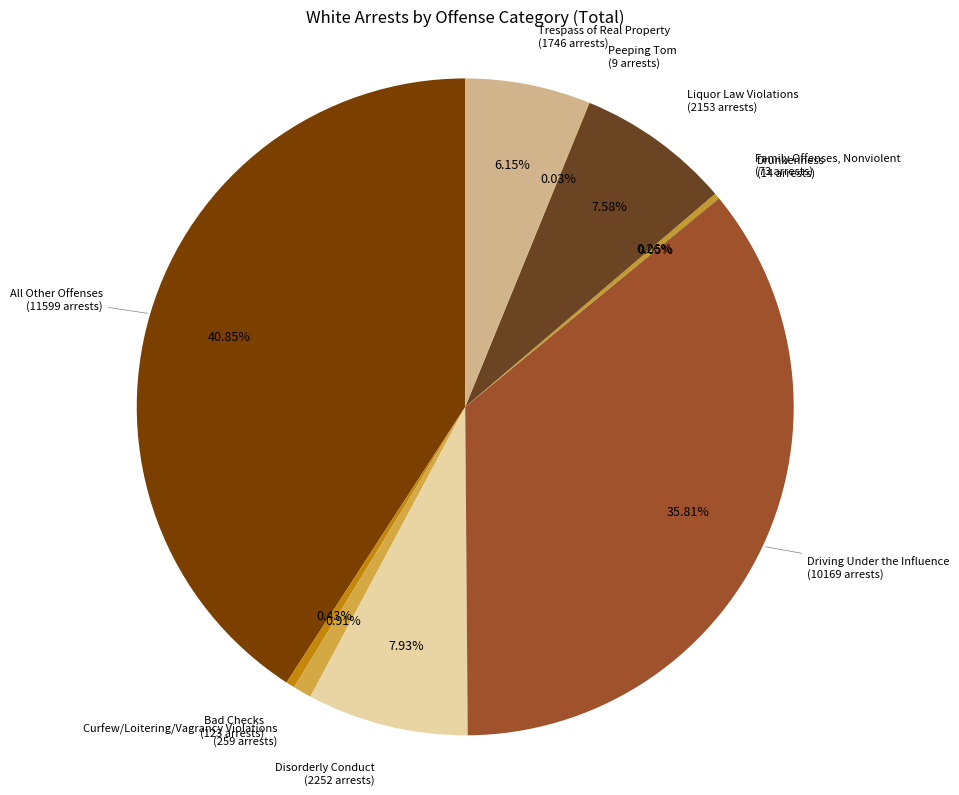

How many slices are in this pie chart?

10